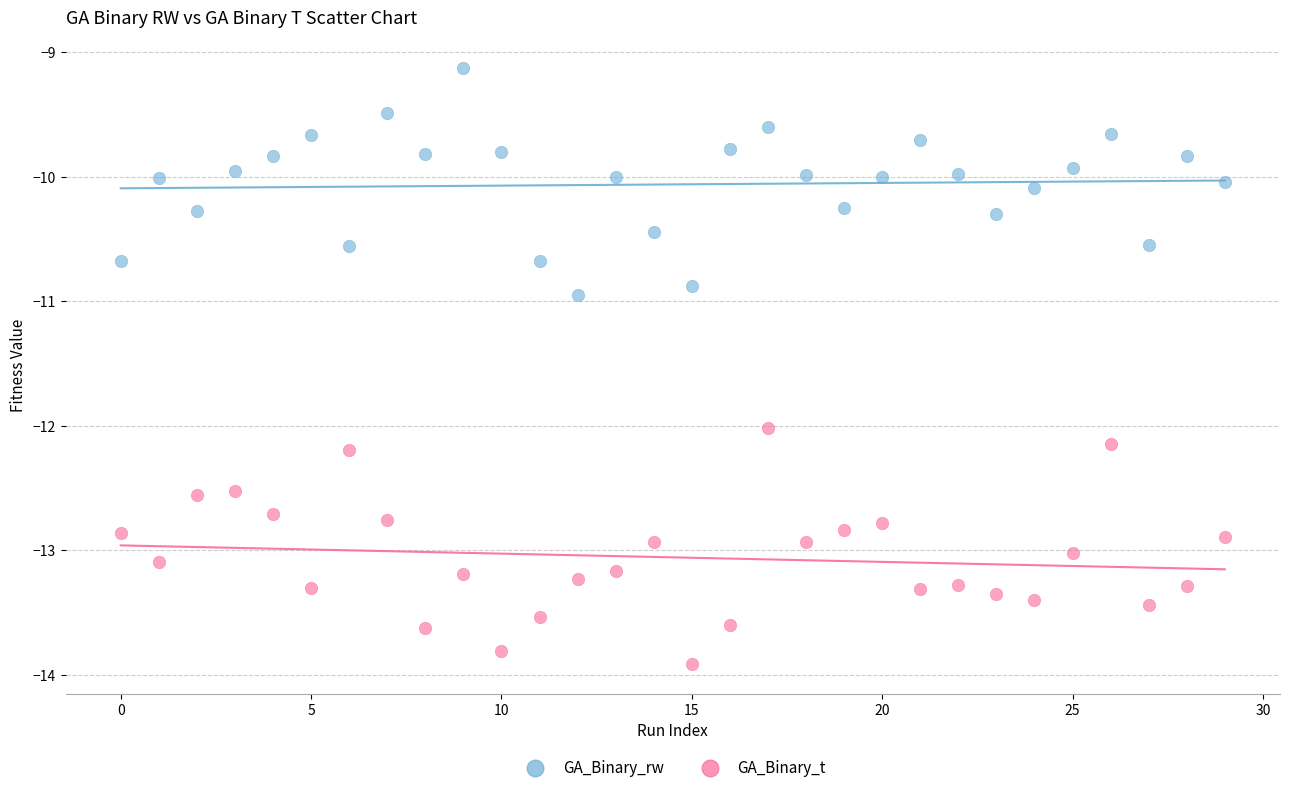

Across all data points, what is the range of Y values (max minus min)?

4.8